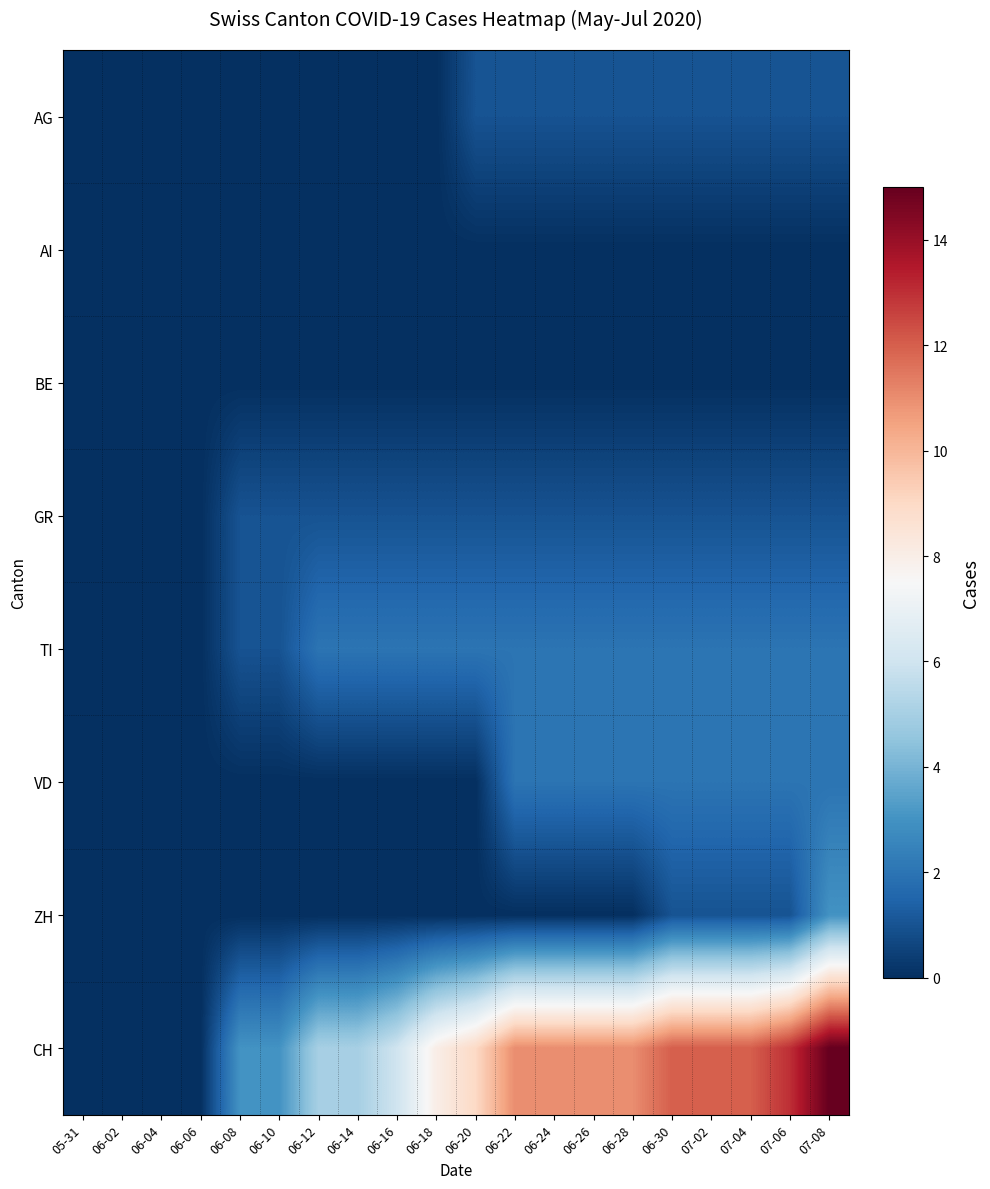

Between 05-31 and 06-04, which is larger?

05-31